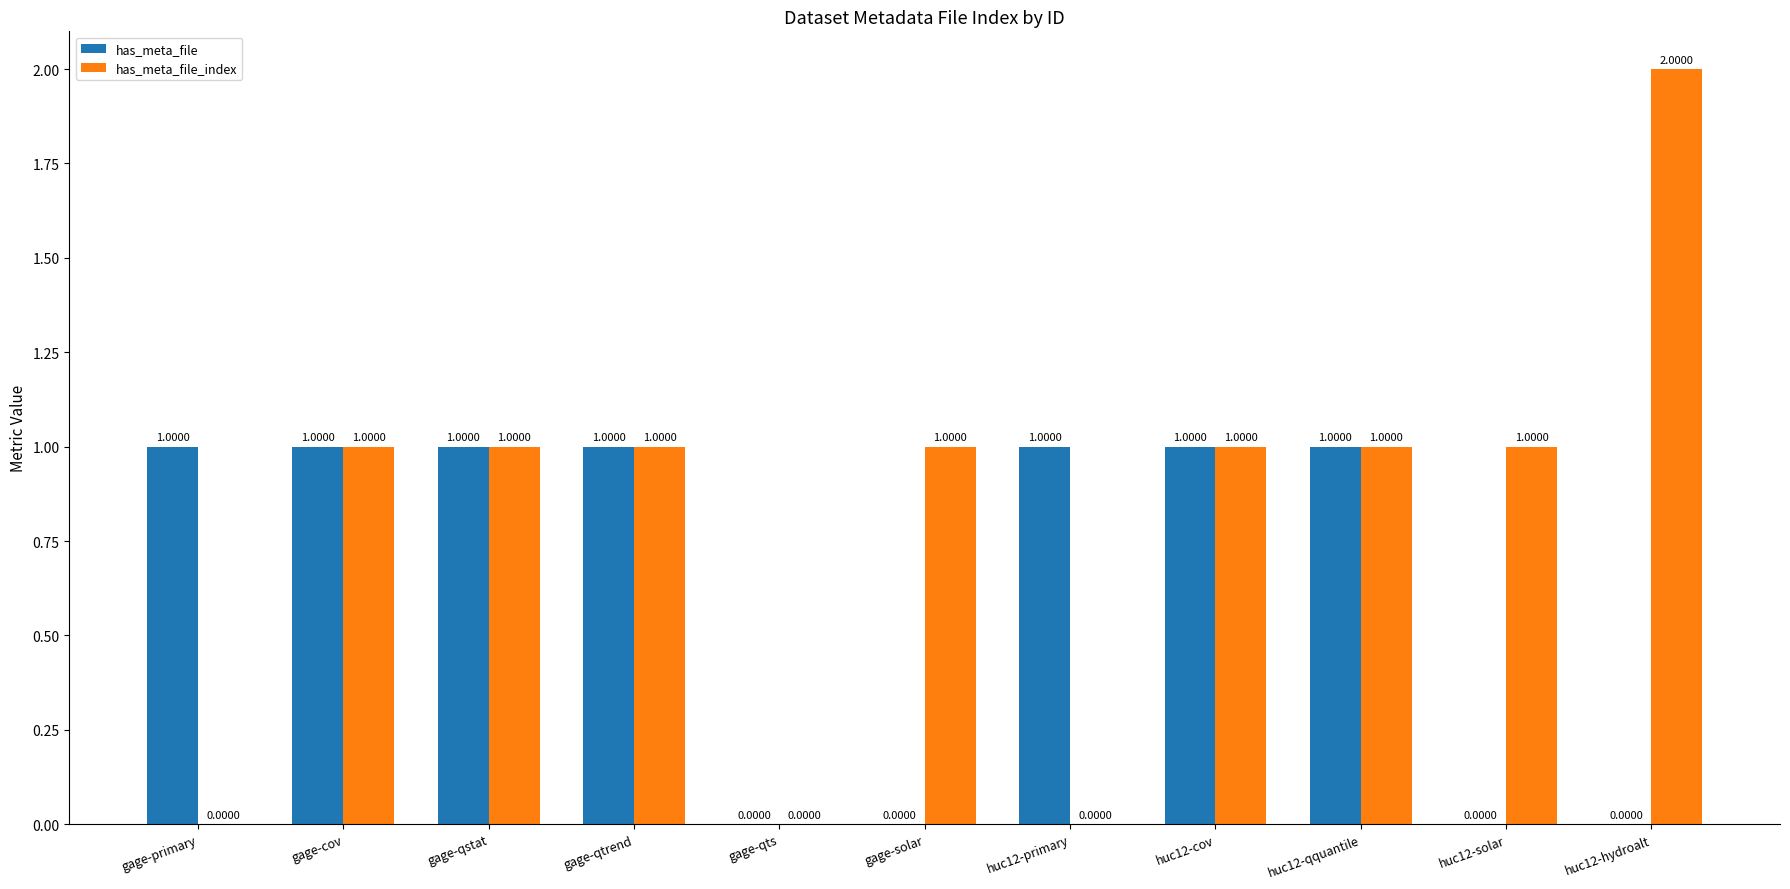

What is the sum of the has_meta_file values at gage-qtrend and gage-primary?

2